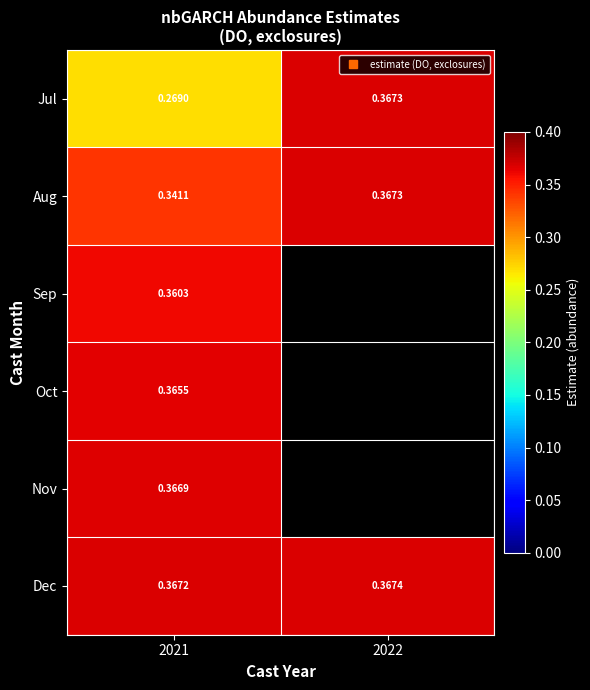

The Sep series shows 0.5 at 2021. True or false?

False